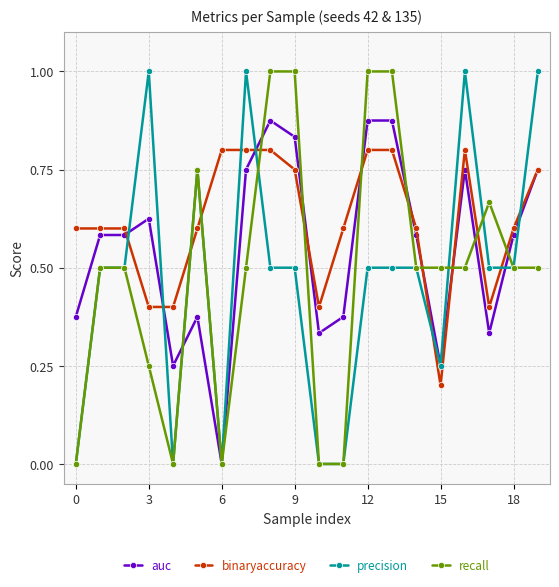

True or false: precision has more than 1 points higher than both neighbors.

True